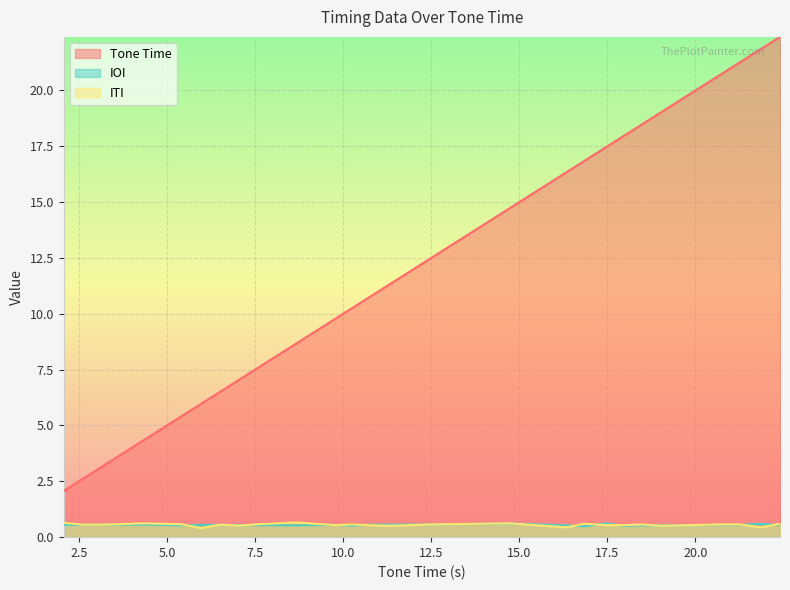

Does the chart display data point markers on the line(s)?

No